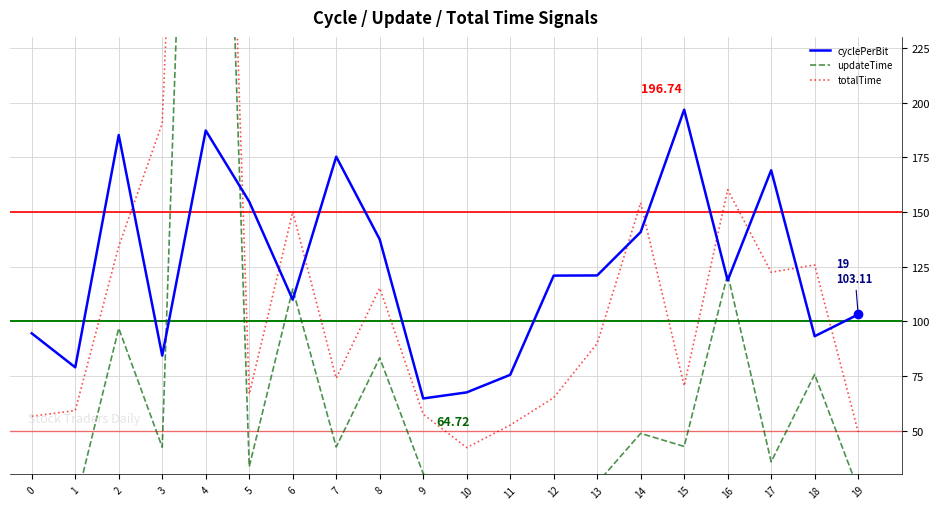

Is this an area chart (filled region under the line)?

No